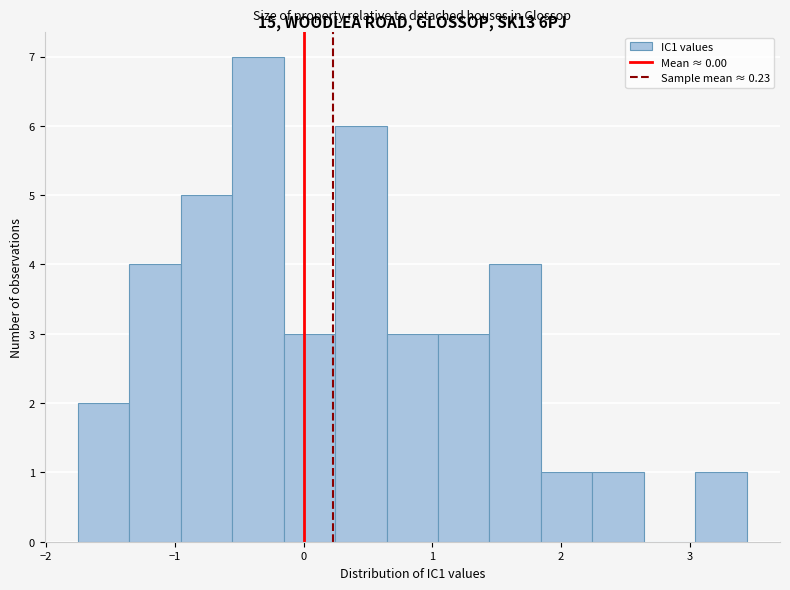

Around what value on the x-axis is the tallest bar? Give the approximate position of its centre, as read against the axis.

-0.4